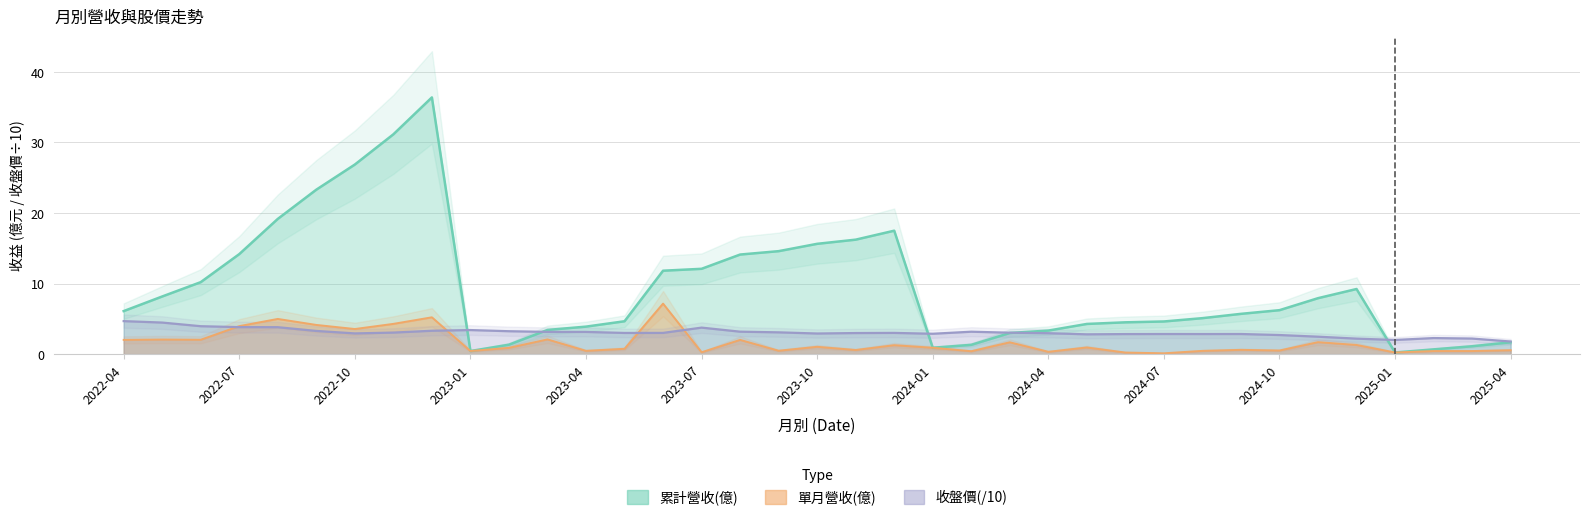

What position from the right is 2023-08?

21